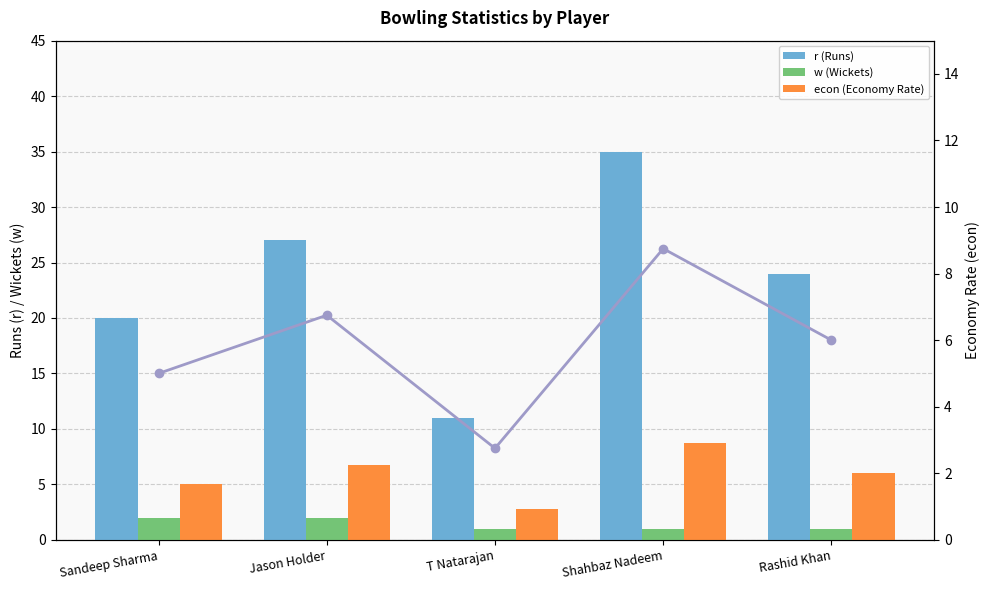

What is the spread (max minus min) of values at Shahbaz Nadeem?

34.0